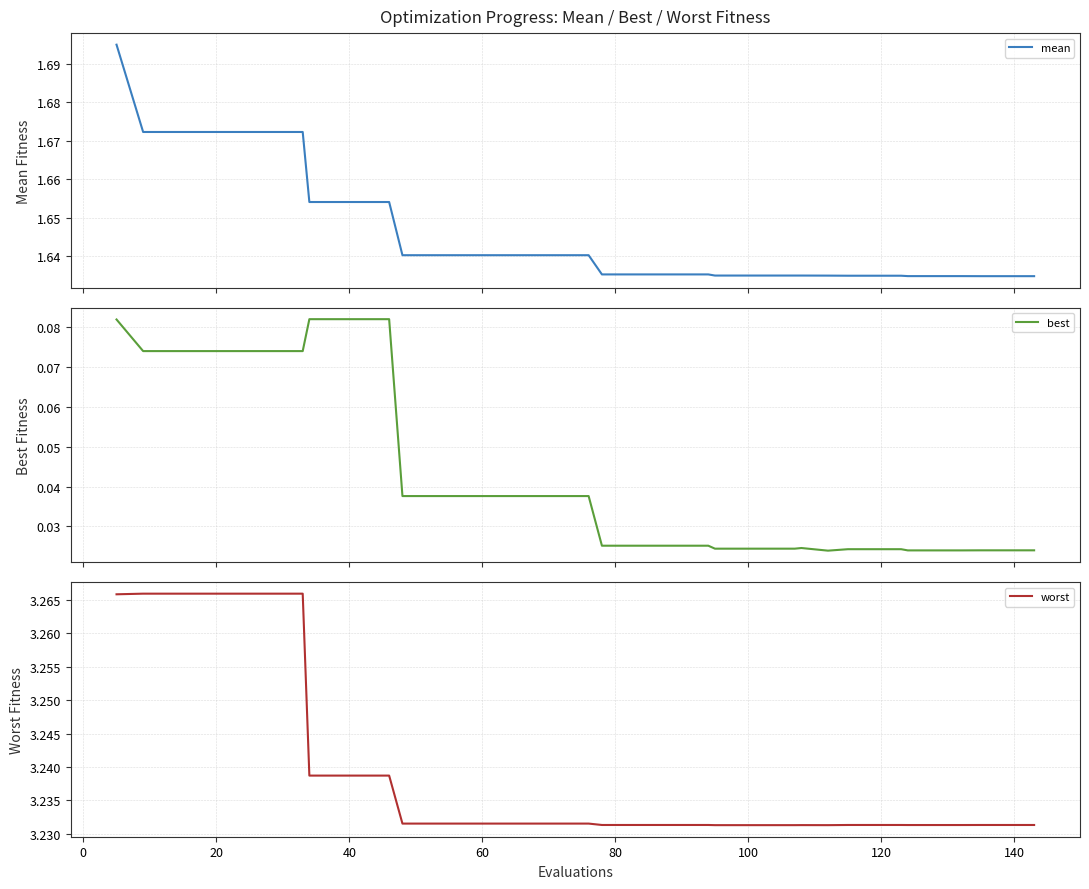

Which series has the widest spread of values?

mean